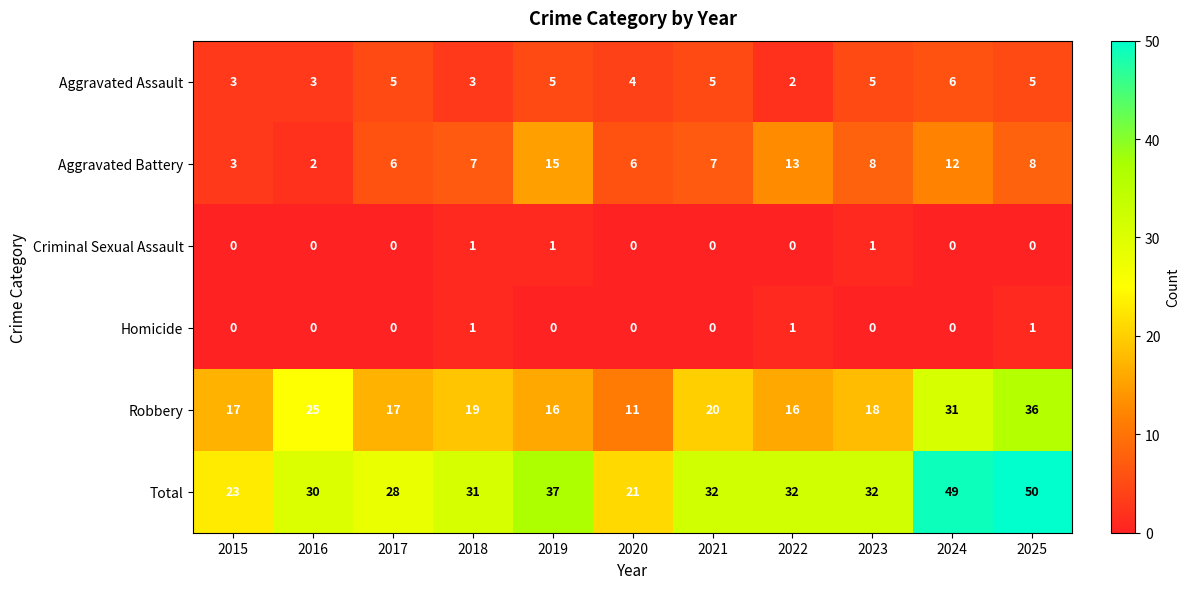

Where does the Robbery series first go above 18?

2016